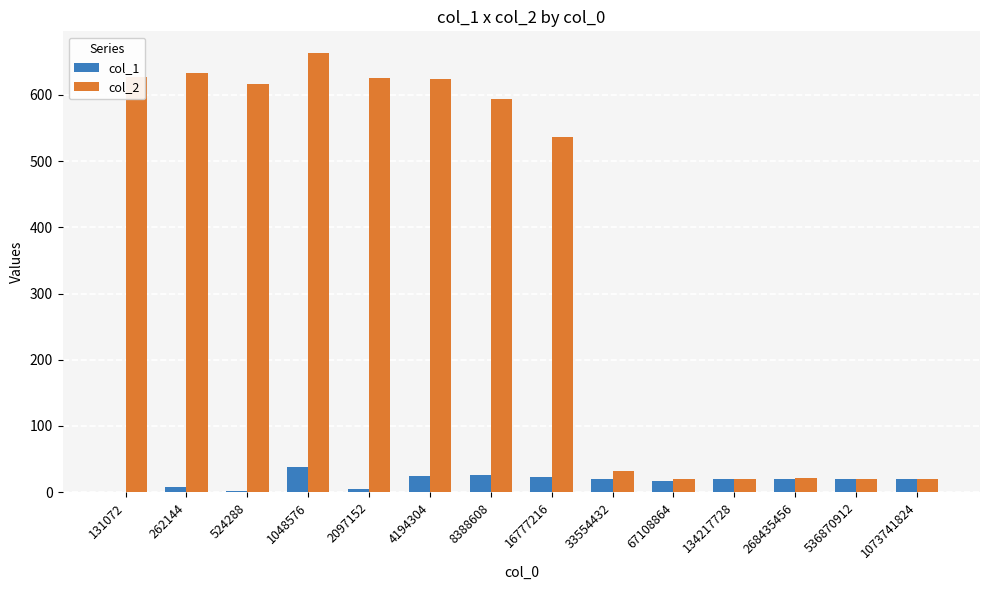

At which label does col_2 first exceed 593?

131072